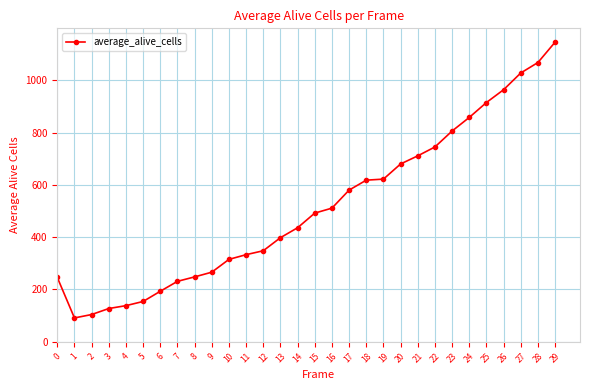

What is the value of the 24th point from the left?

806